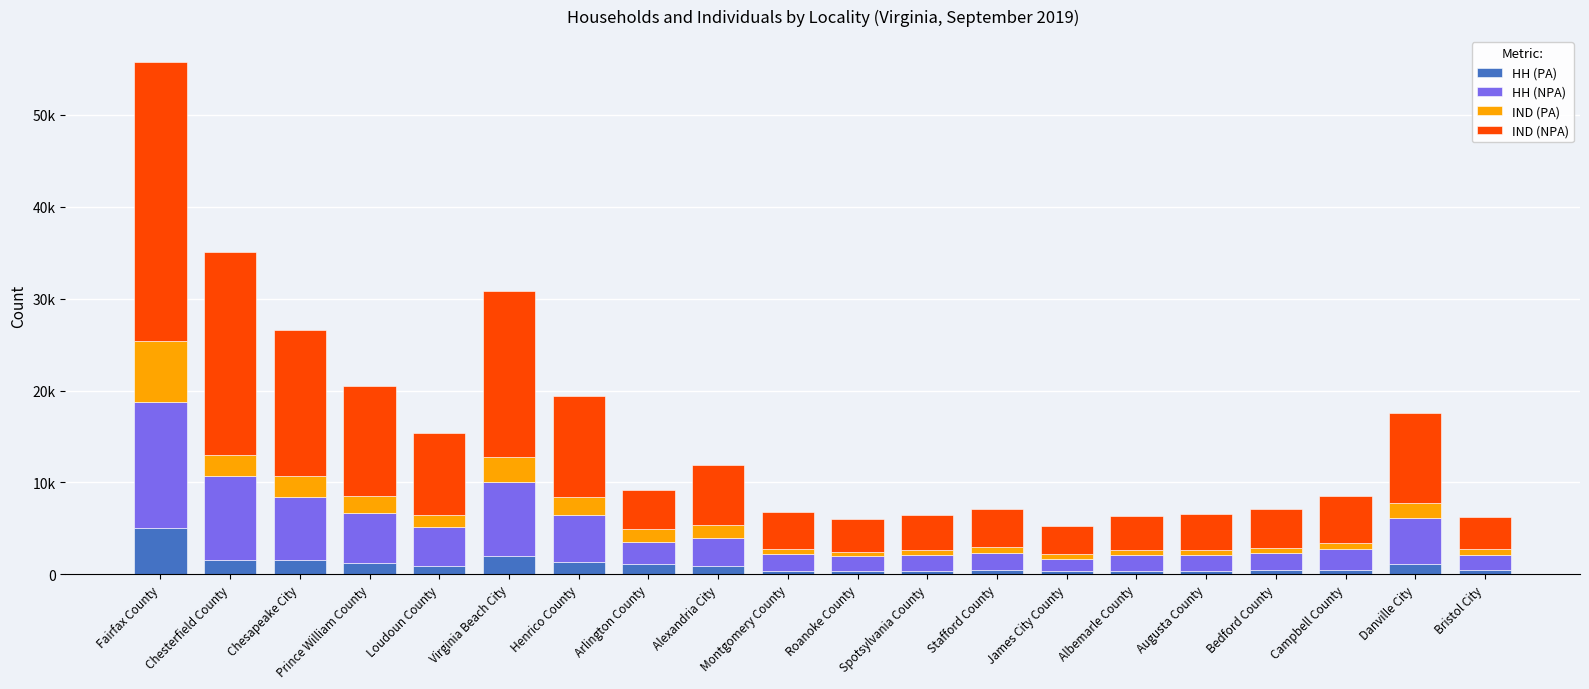

What is the difference between the maximum and minimum values in the IND (PA) series?

6234